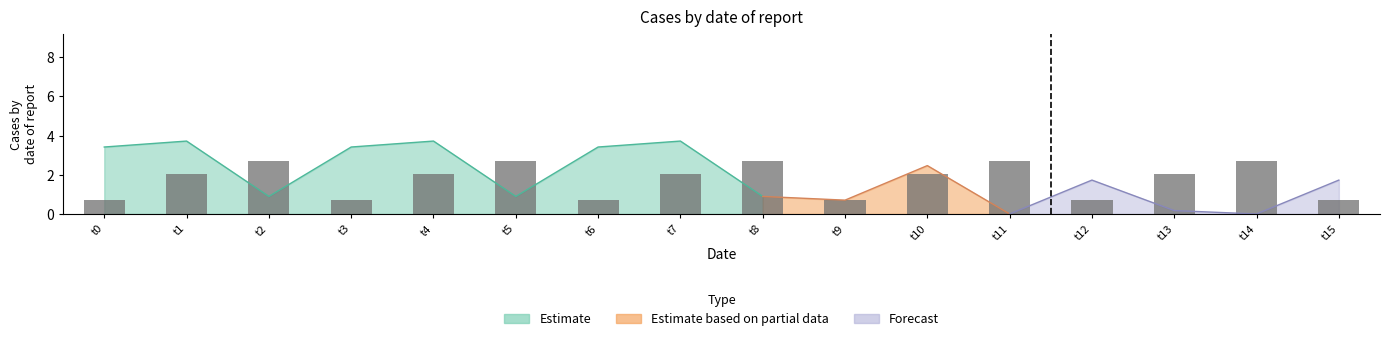

What is the difference between the second highest and minimum values?

2.0